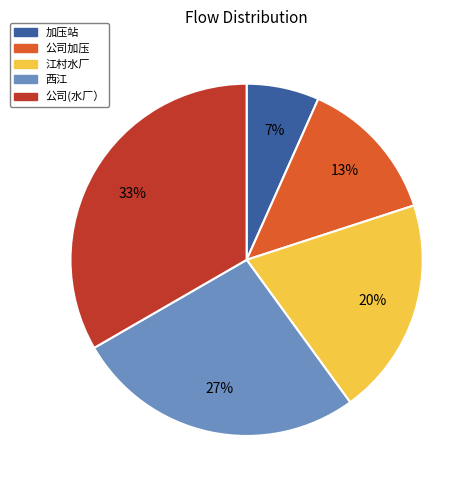

Is it true that 公司加压 is 23% of the pie?

False